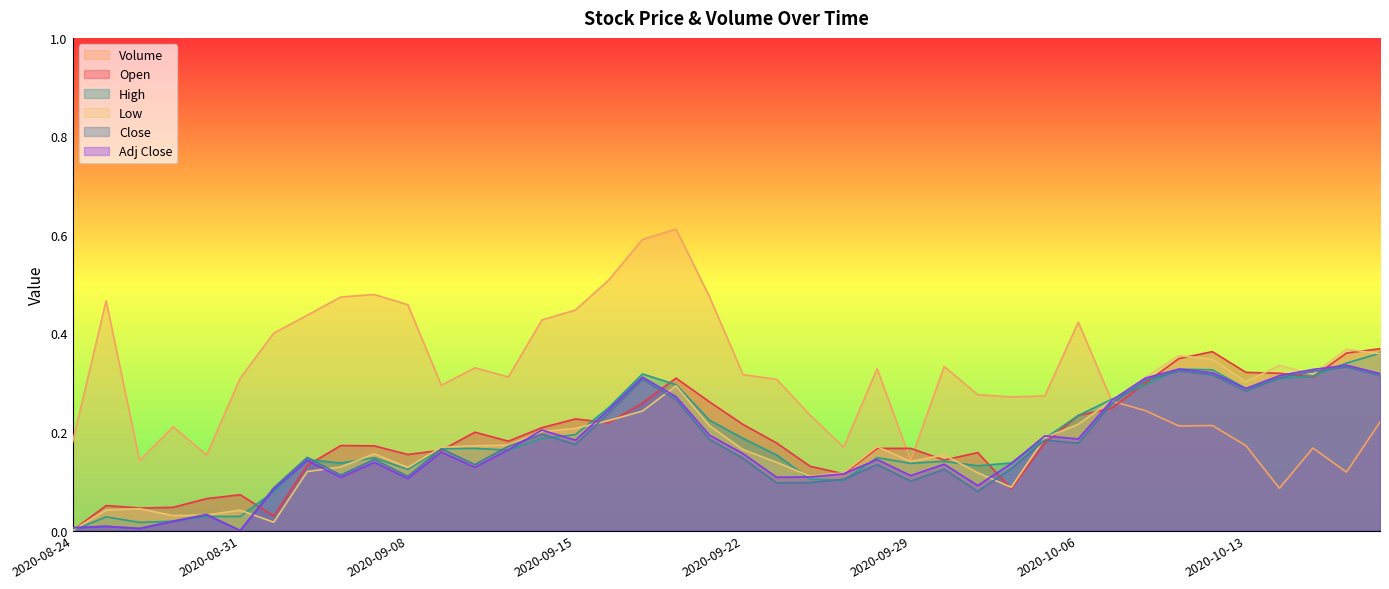

Reading right to left, list all the values displayed in this chart.

Open: 0.4	0.4	0.3	0.3	0.3	0.4	0.3	0.3	0.2	0.2	0.2	0.1	0.2	0.1	0.2	0.2	0.1	0.1	0.2	0.2	0.3	0.3	0.3	0.2	0.2	0.2	0.2	0.2	0.2	0.2	0.2	0.2	0.1	0.0	0.1	0.1	0.0	0.0	0.1	0.0
High: 0.4	0.3	0.3	0.3	0.3	0.3	0.3	0.3	0.3	0.2	0.2	0.1	0.1	0.1	0.1	0.1	0.1	0.1	0.2	0.2	0.2	0.3	0.3	0.2	0.2	0.2	0.2	0.2	0.2	0.1	0.1	0.1	0.1	0.1	0.0	0.0	0.0	0.0	0.0	0.0
Low: 0.4	0.4	0.3	0.3	0.3	0.3	0.4	0.3	0.3	0.2	0.2	0.1	0.1	0.2	0.1	0.2	0.1	0.1	0.1	0.2	0.2	0.3	0.2	0.2	0.2	0.2	0.2	0.2	0.2	0.1	0.2	0.1	0.1	0.0	0.0	0.0	0.0	0.0	0.0	0.0
Close: 0.3	0.3	0.3	0.3	0.3	0.3	0.3	0.3	0.3	0.2	0.2	0.1	0.1	0.1	0.1	0.1	0.1	0.1	0.1	0.1	0.2	0.3	0.3	0.2	0.2	0.2	0.2	0.1	0.2	0.1	0.1	0.1	0.1	0.1	0.0	0.0	0.0	0.0	0.0	0.0
Adj Close: 0.3	0.3	0.3	0.3	0.3	0.3	0.3	0.3	0.3	0.2	0.2	0.1	0.1	0.1	0.1	0.1	0.1	0.1	0.1	0.2	0.2	0.3	0.3	0.2	0.2	0.2	0.2	0.1	0.2	0.1	0.1	0.1	0.1	0.1	0.0	0.0	0.0	0.0	0.0	0.0
Volume: 0.2	0.1	0.2	0.1	0.2	0.2	0.2	0.2	0.3	0.4	0.3	0.3	0.3	0.3	0.1	0.3	0.2	0.2	0.3	0.3	0.5	0.6	0.6	0.5	0.4	0.4	0.3	0.3	0.3	0.5	0.5	0.5	0.4	0.4	0.3	0.2	0.2	0.1	0.5	0.2